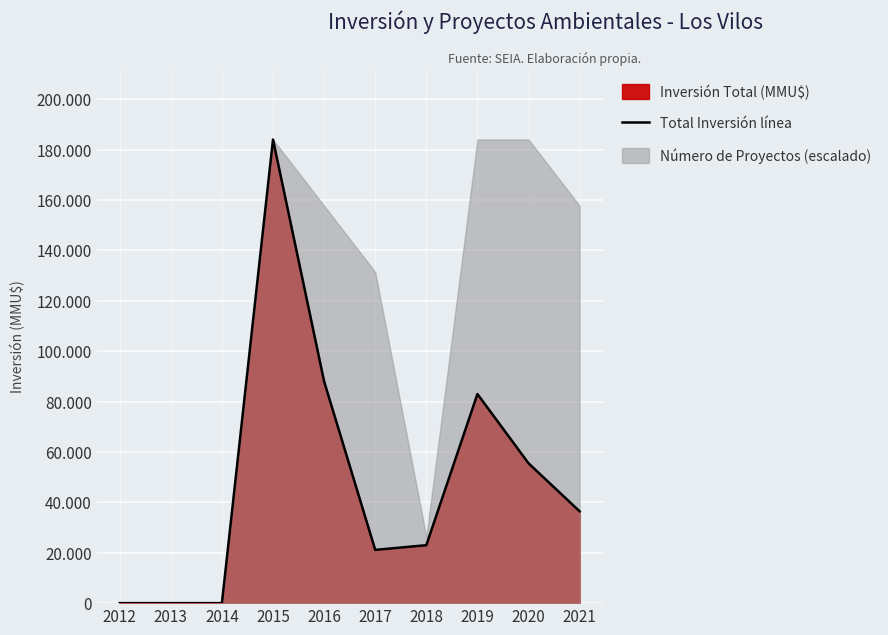

How many lines are shown in the chart?

1